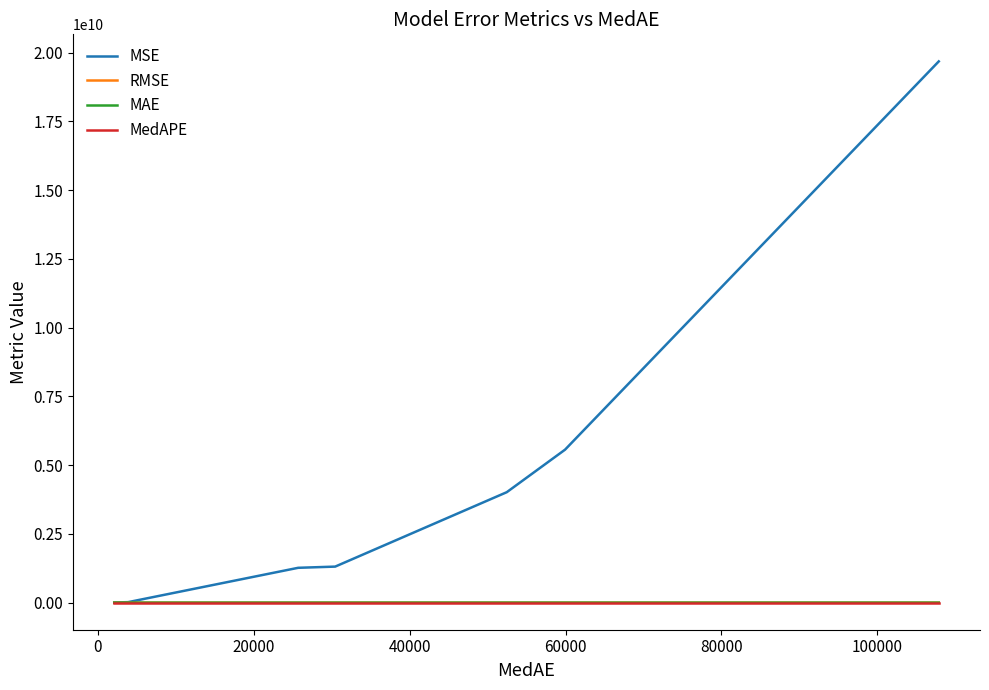

Which series has the largest total across all categories?

MSE